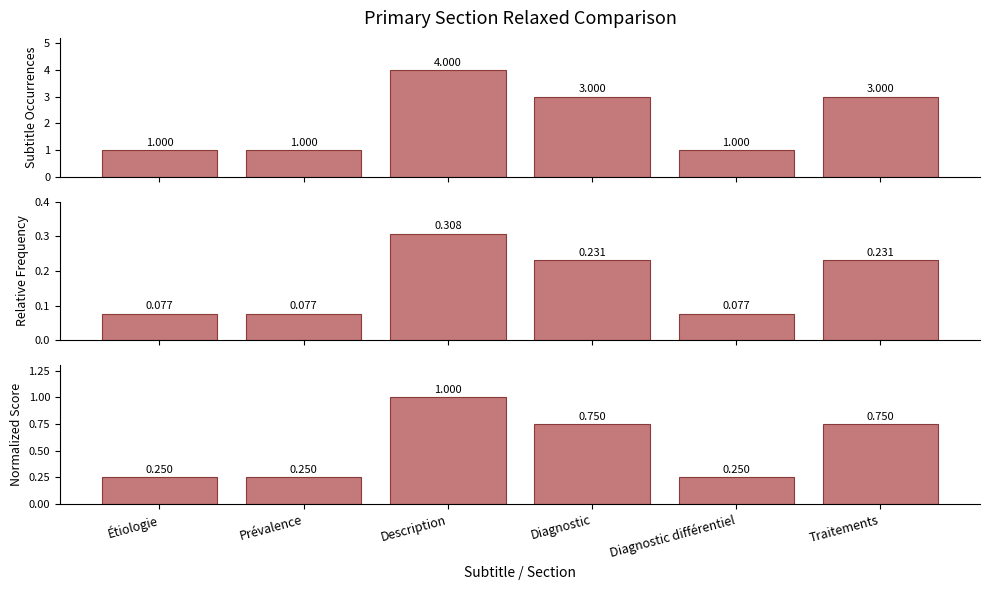

What position from the left is Prévalence?

2